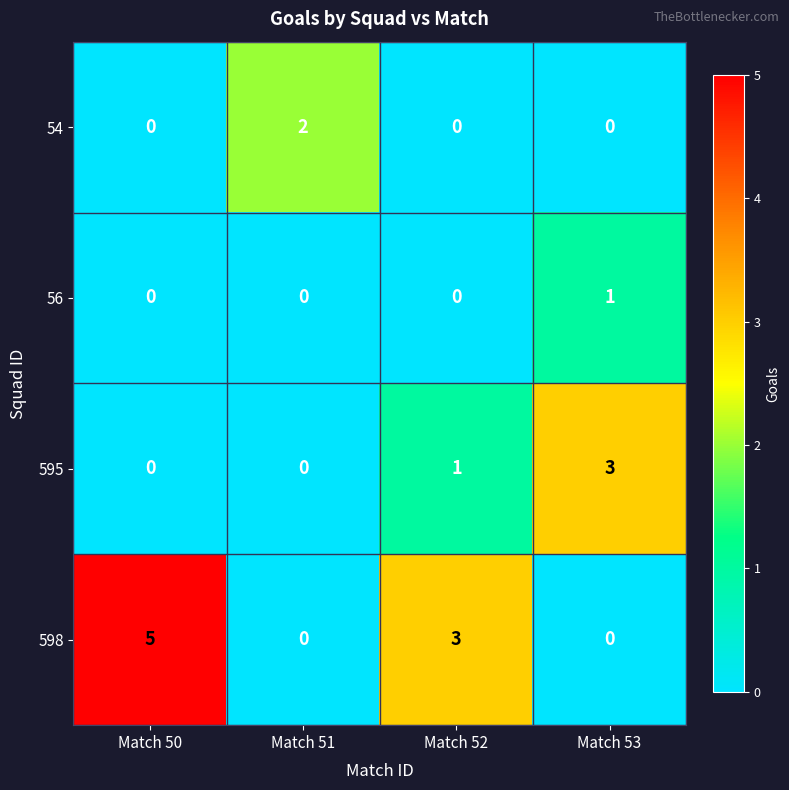

Is it true that 598 equals 0 at Match 51?

True